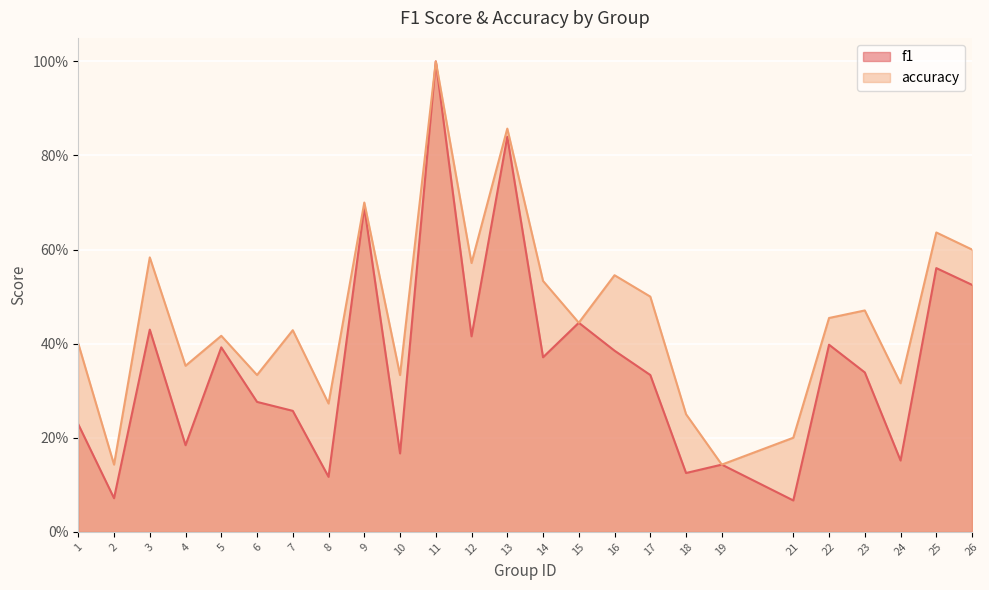

What is the spread (max minus min) of values at 12?

0.2